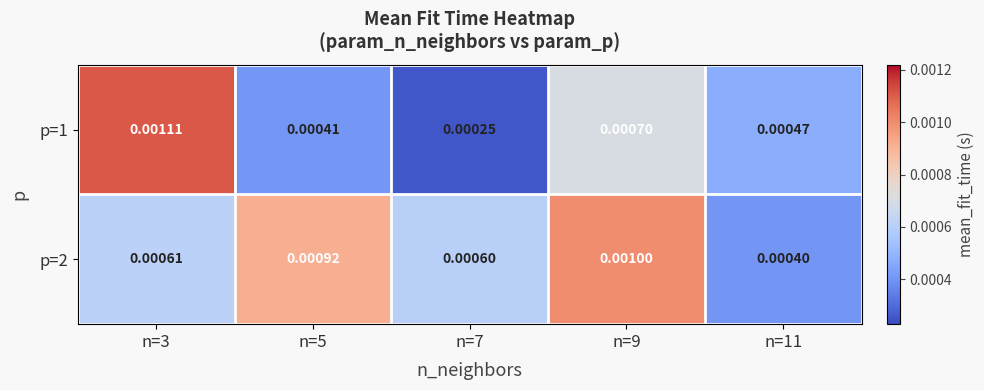

Rank the series by their maximum value, from highest to lowest.

p=1, p=2